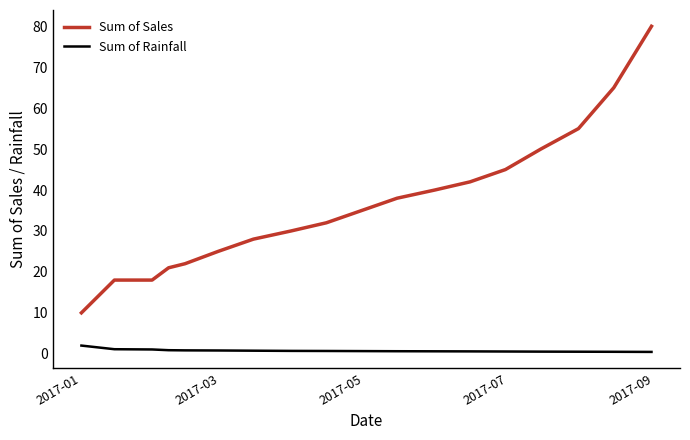

What is the maximum value shown in the chart?

80.0